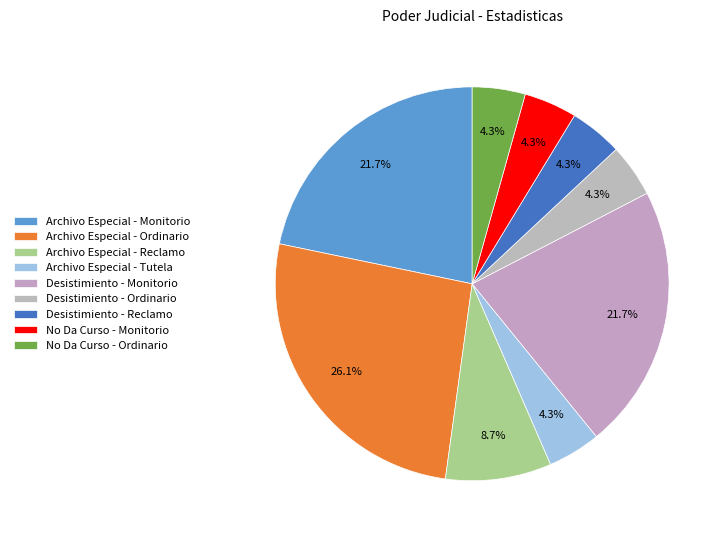

How many slices are in this pie chart?

9